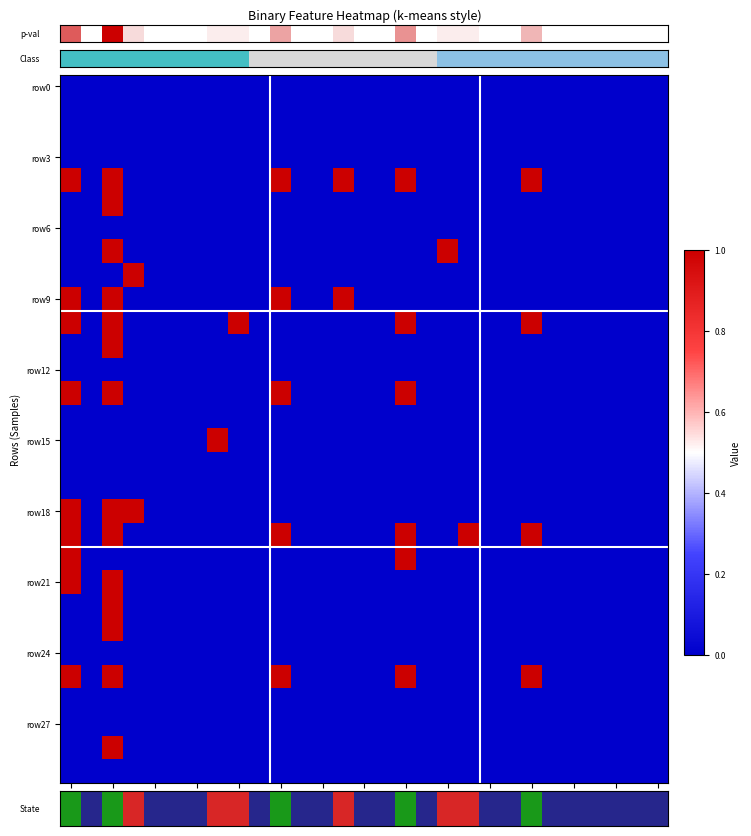

At how many categories does at least one series exceed 0?

11